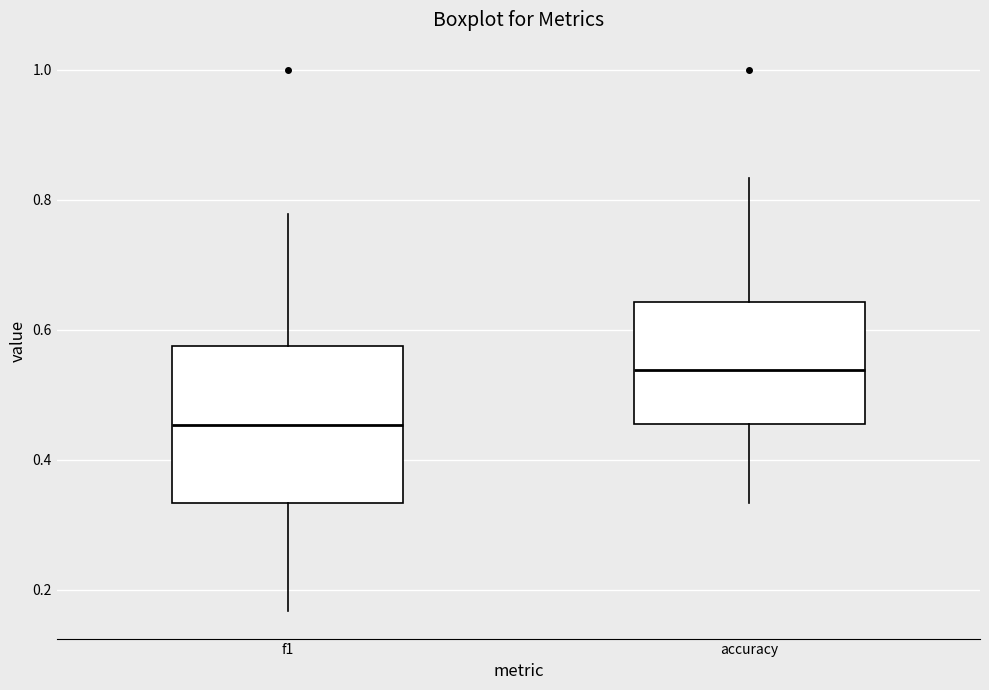

Comparing the boxes themselves (not the whiskers), which one is the tallest?

f1